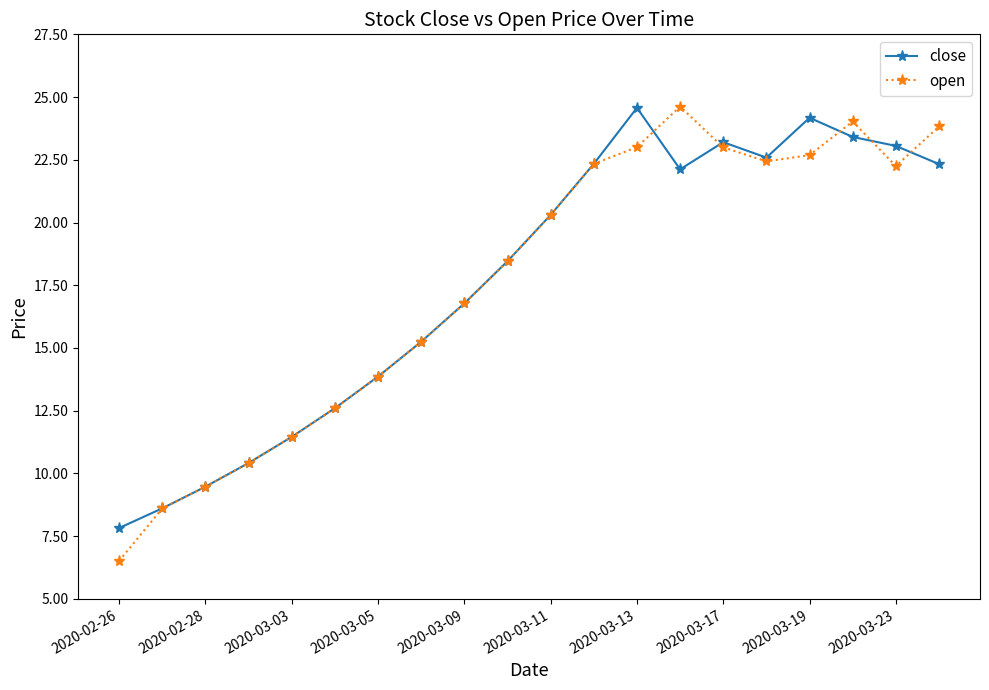

Which series has the widest spread of values?

open